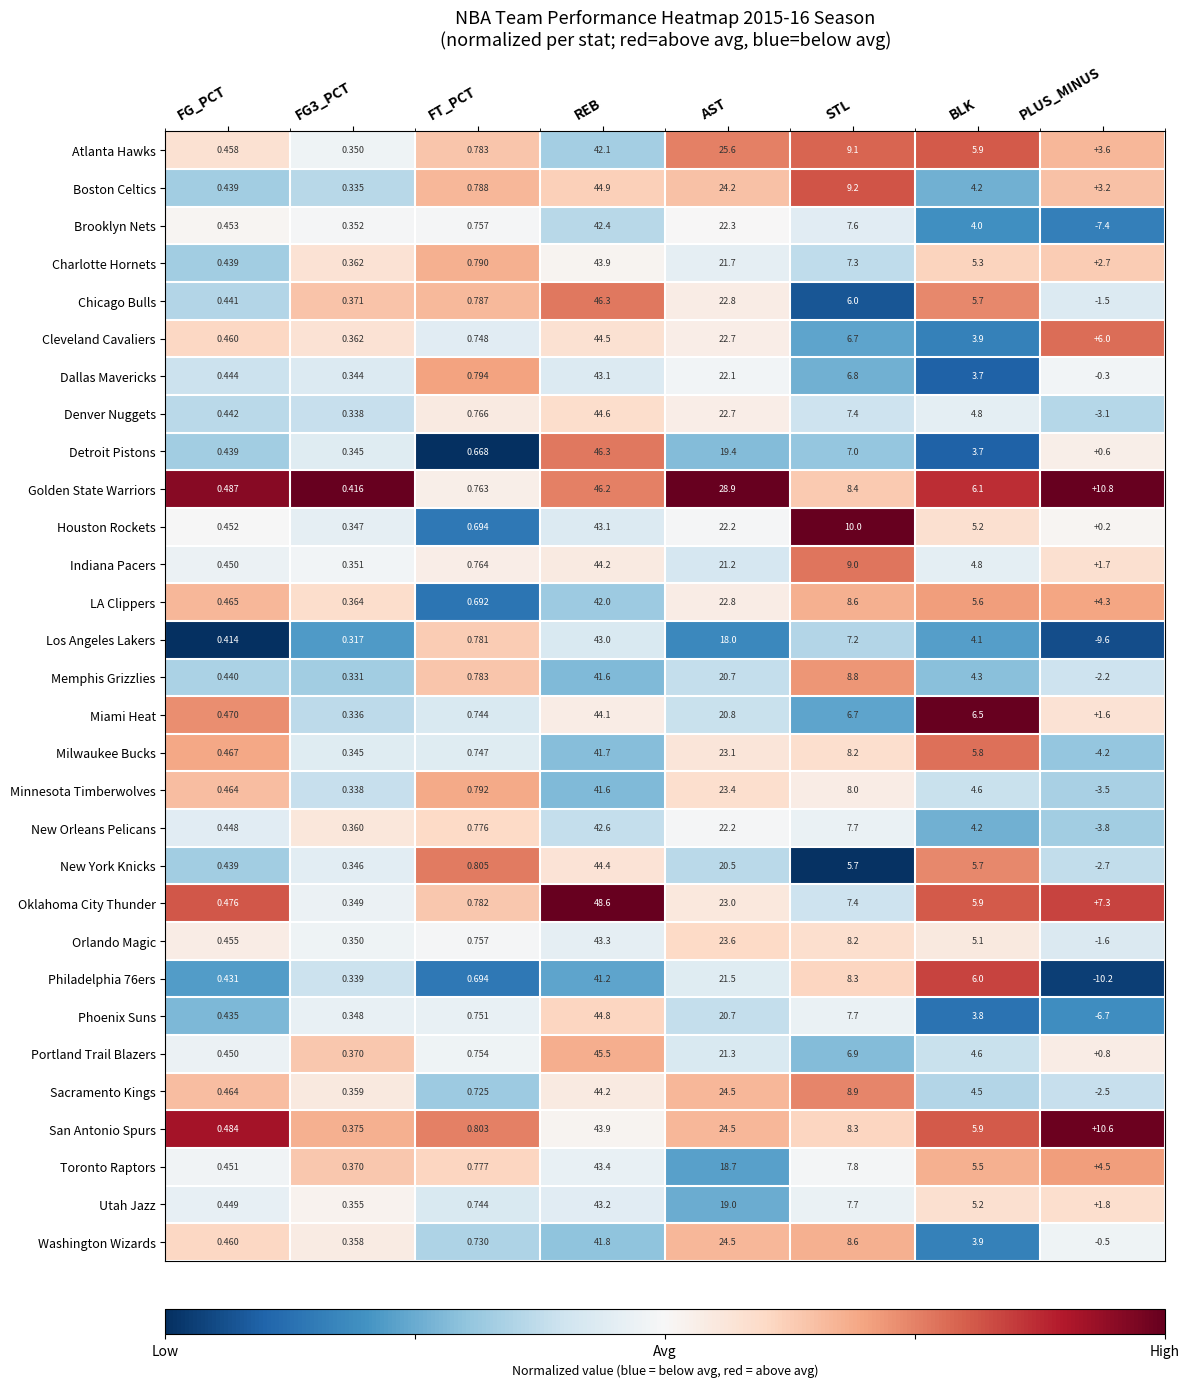

Which series has the largest range (max minus min)?

Los Angeles Lakers